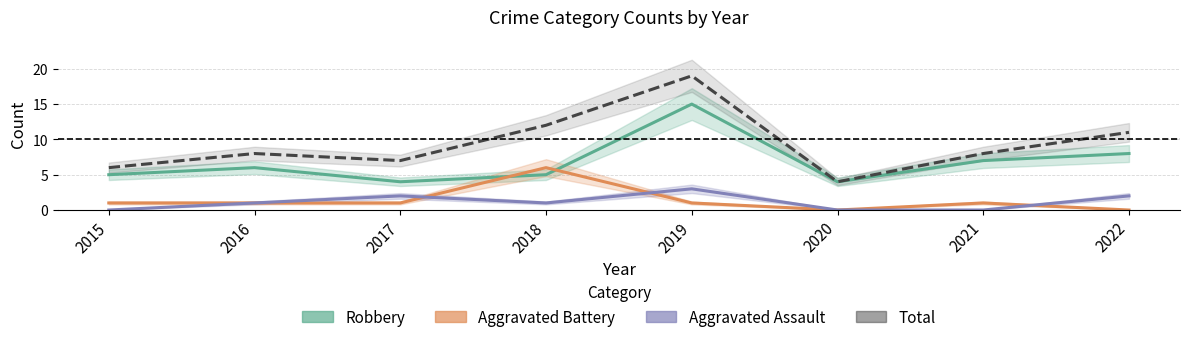

What is the spread (max minus min) of values at 2017?

6